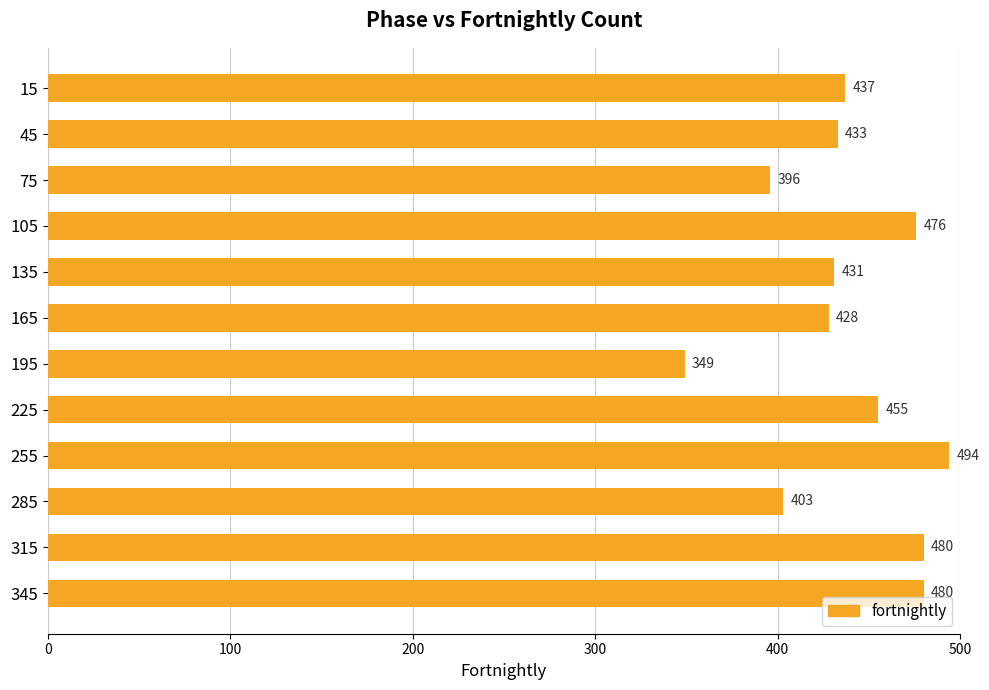

Reading top to bottom, list all the values displayed in this chart.

15=437	45=433	75=396	105=476	135=431	165=428	195=349	225=455	255=494	285=403	315=480	345=480